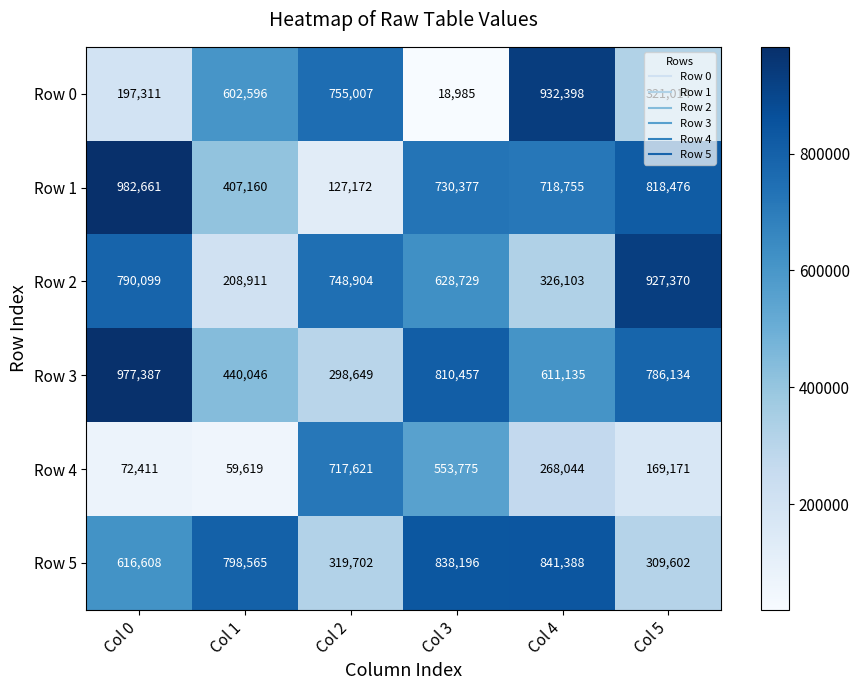

The value of Row 1 at Col 2 is 197171. True or false?

False